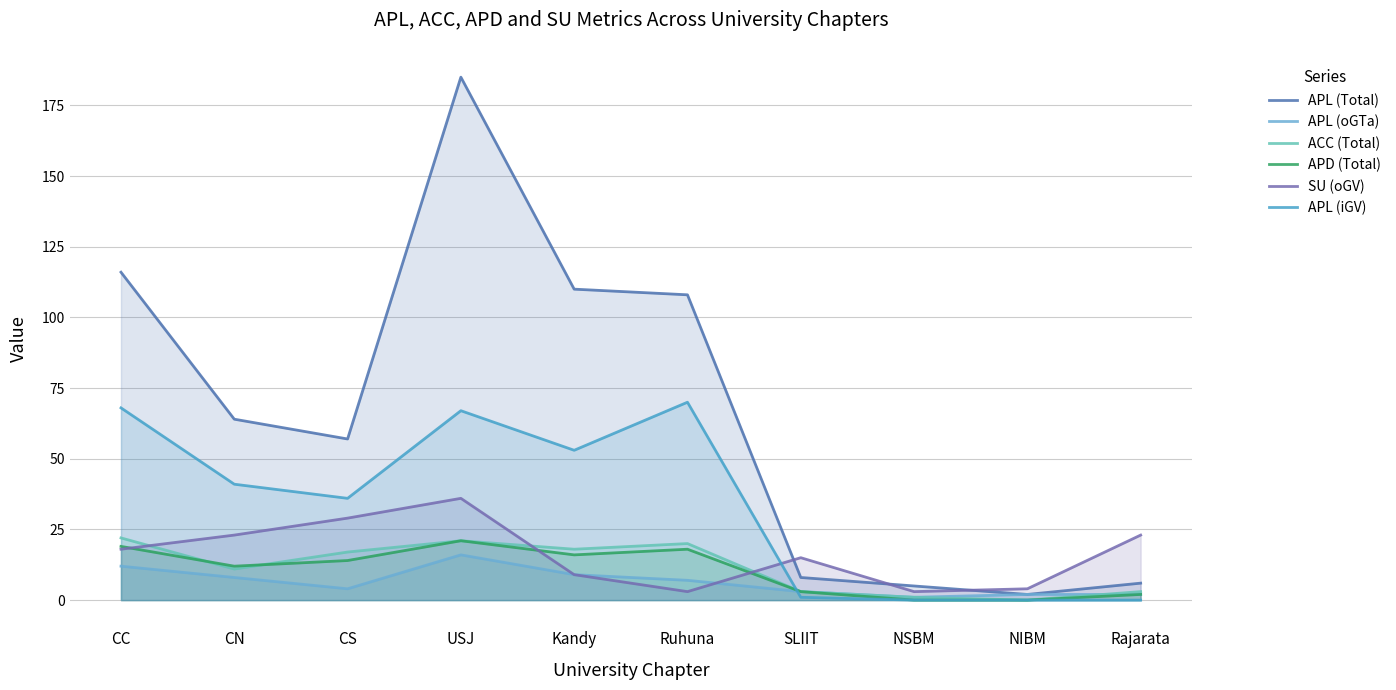

Which series has the widest spread of values?

APL (Total)